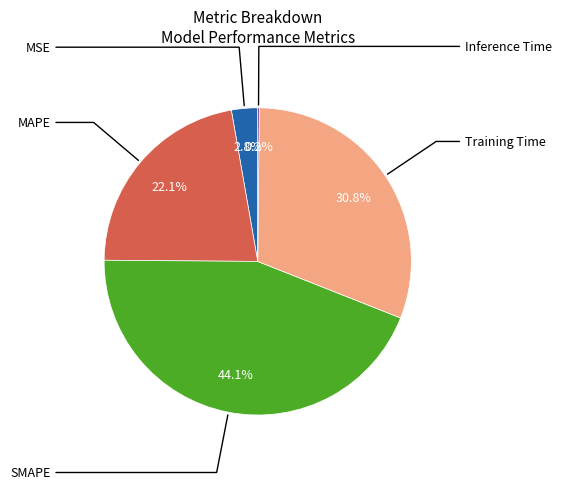

Is there a majority slice in this chart?

No